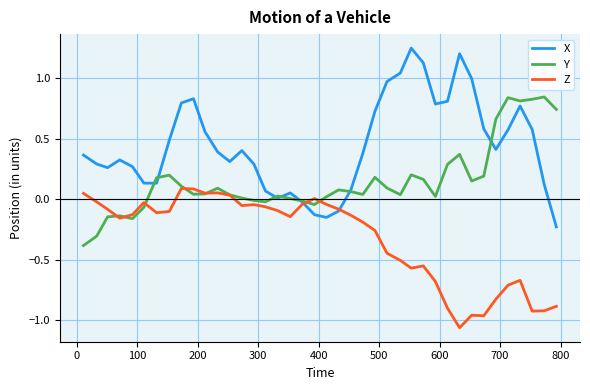

True or false: Z has more than 0 interior local peaks.

True